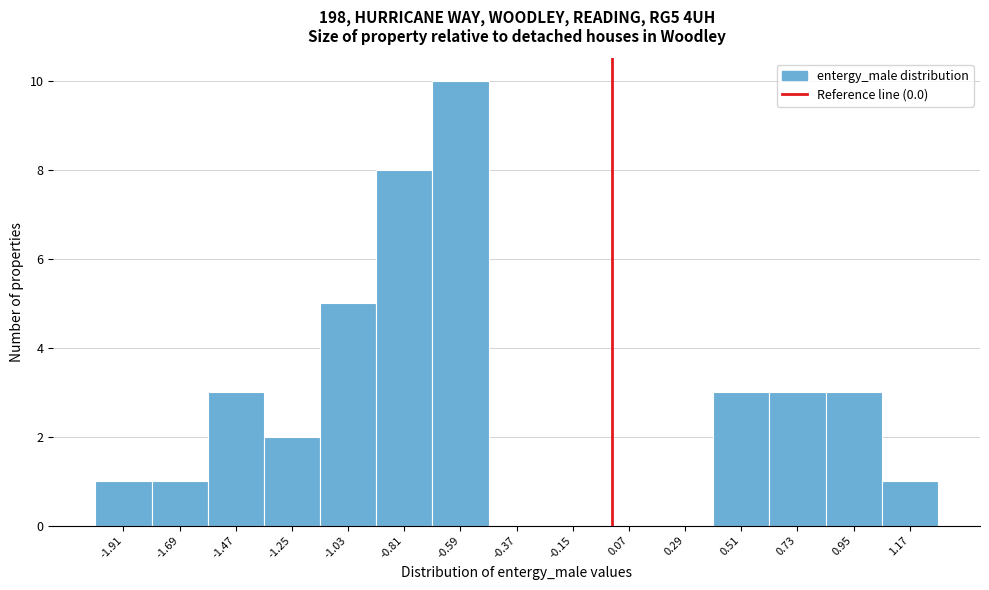

Over which range of the x-axis is the bar tallest?

-0.70 to -0.50